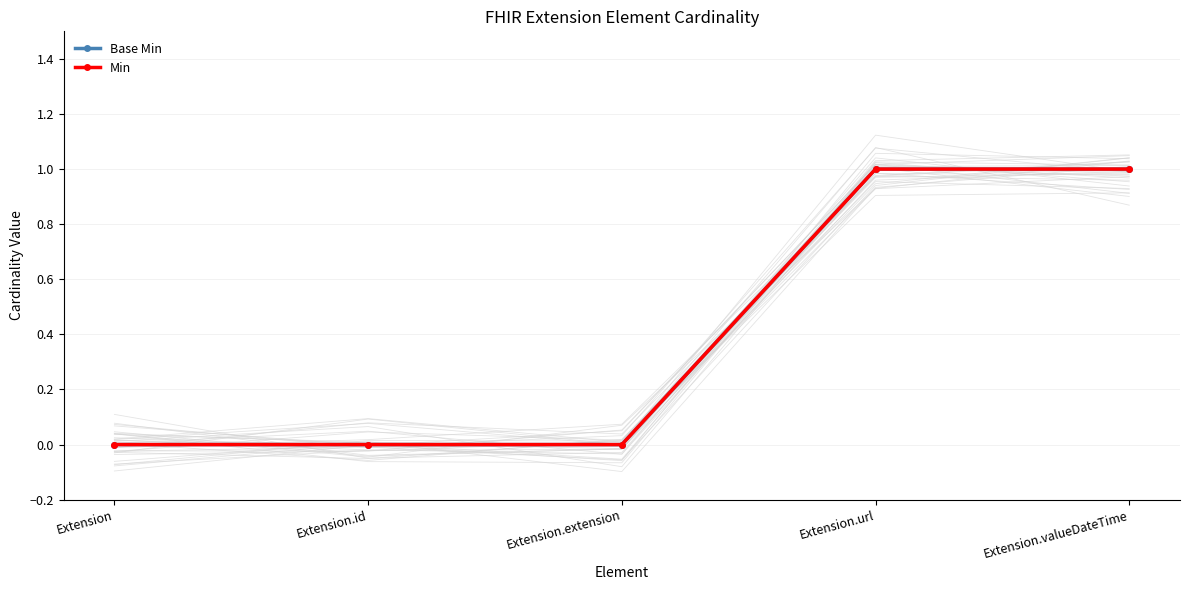

Is the value of Base Min at Extension.url greater than the value of Min at Extension.url?

No